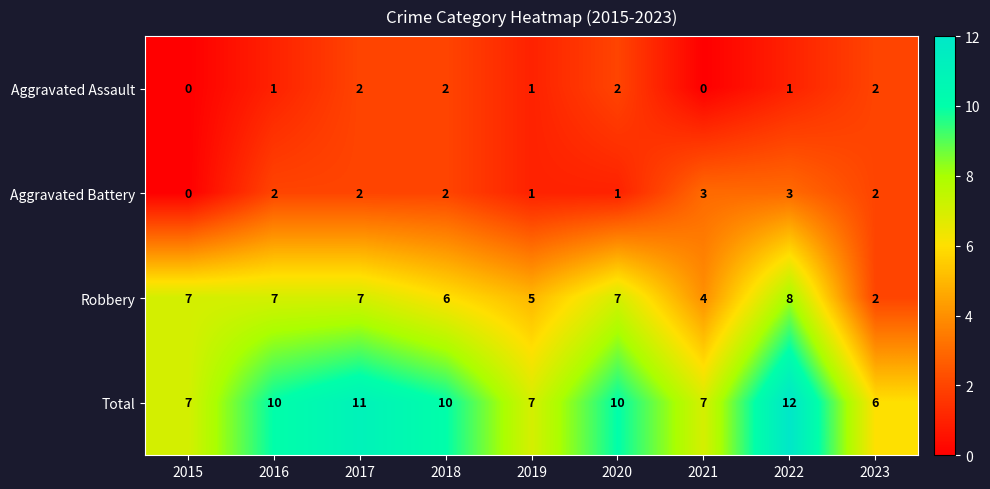

How many Total values are between 7 and 10?

6